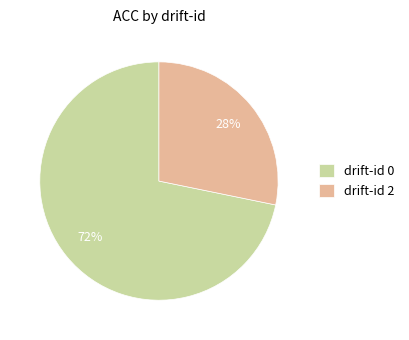

What percentage is the drift-id 0 slice, to the nearest percent?

72%